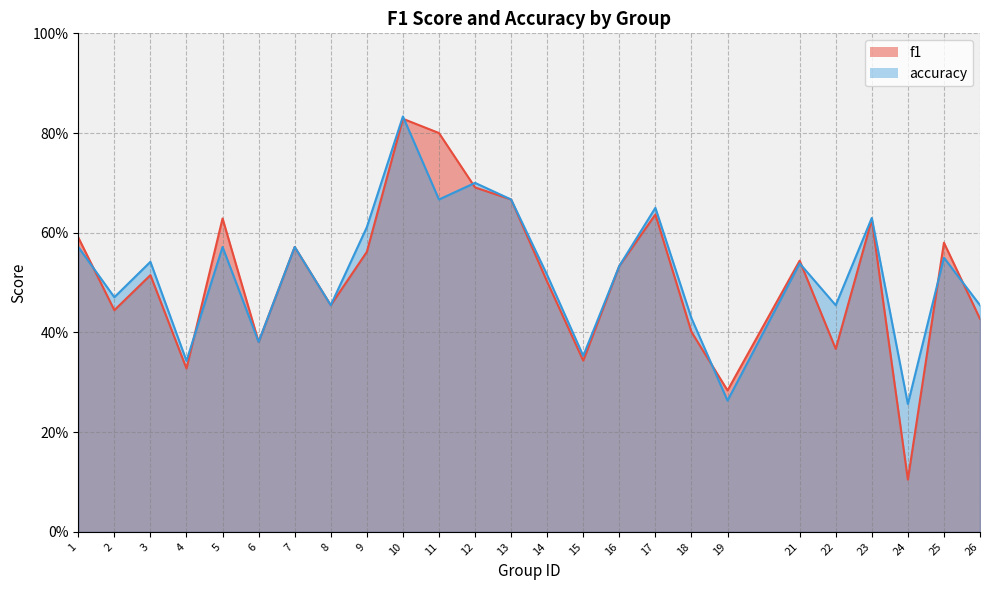

What is the approximate value of f1 at 5?

0.6